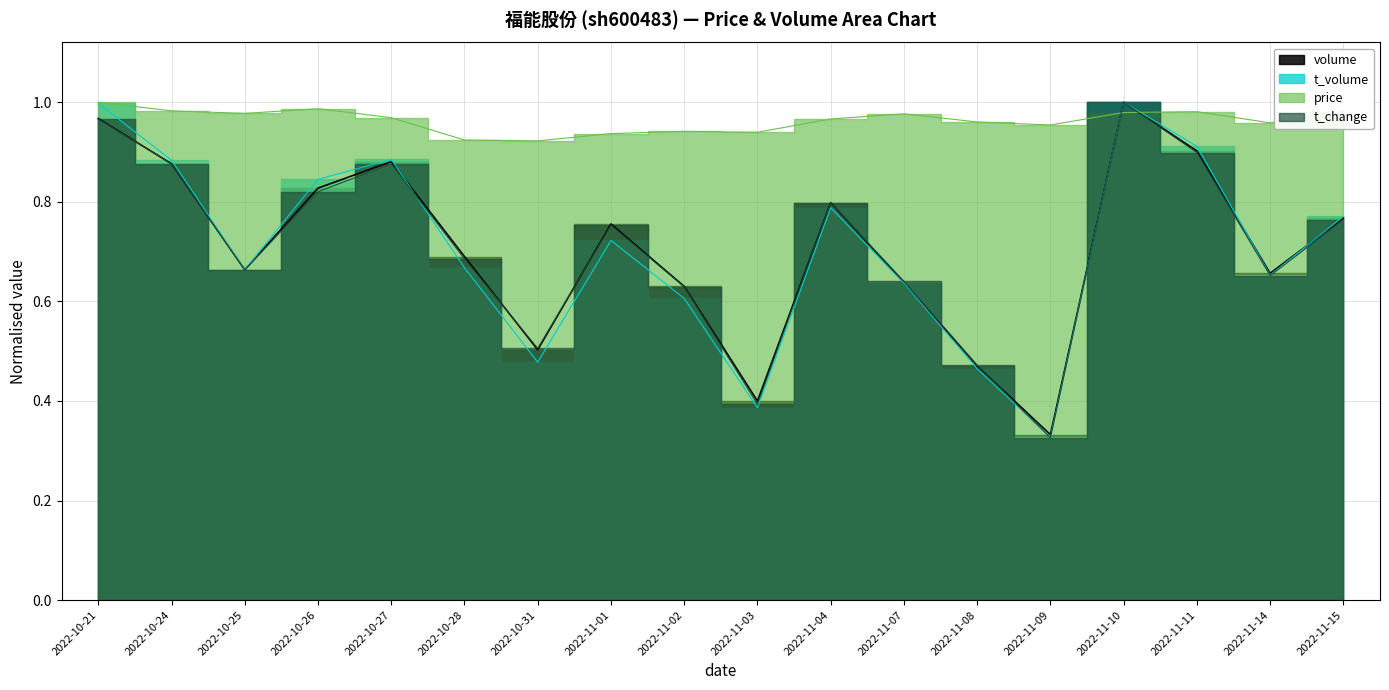

True or false: volume and price intersect in this chart.

True